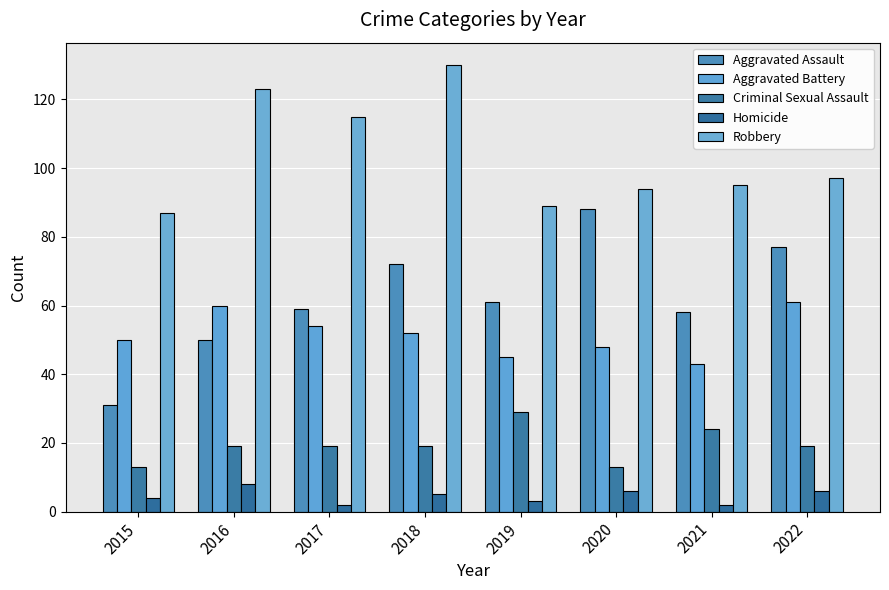

How many categories are shown in the chart?

8